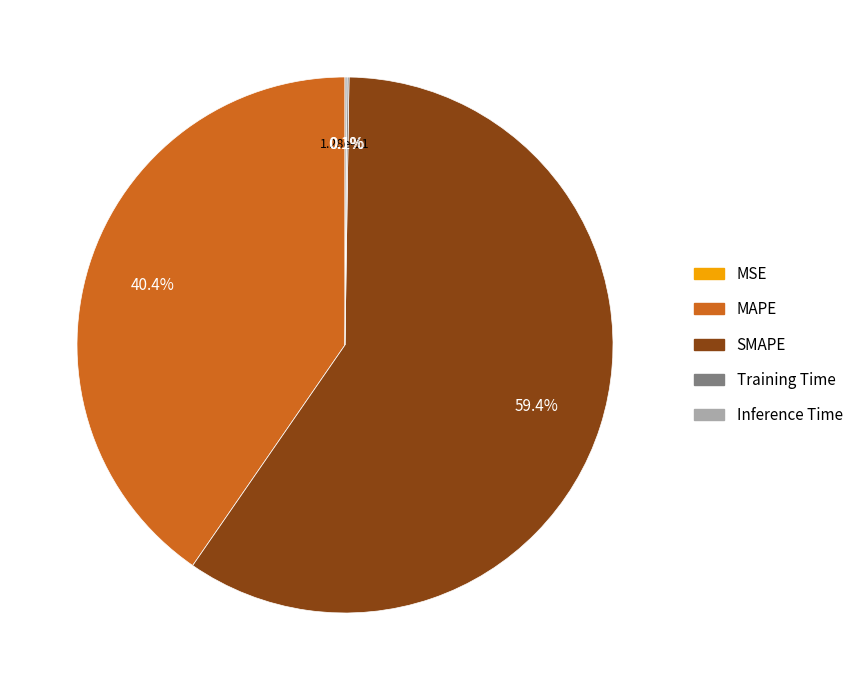

Which slice represents more than half of the pie?

SMAPE